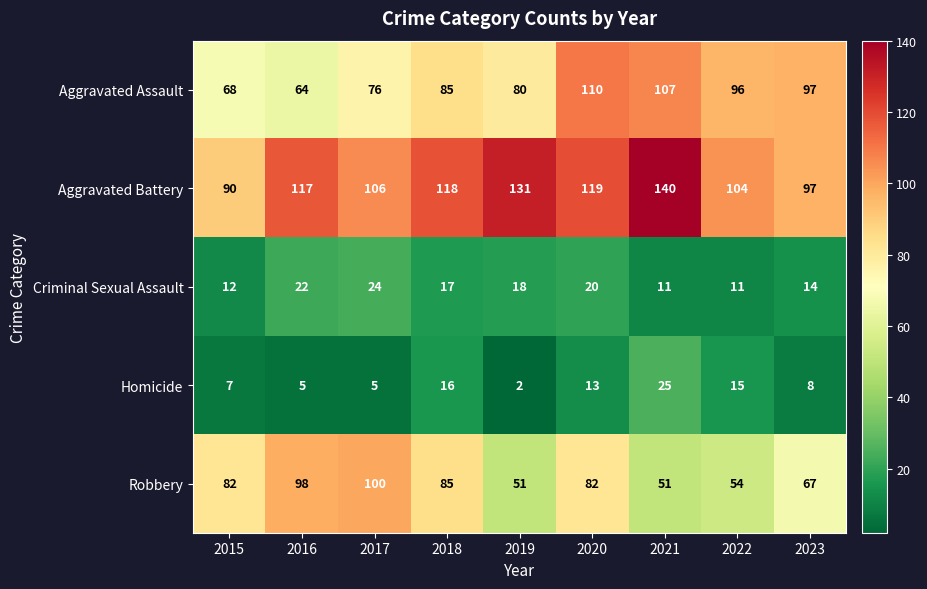

The value of Aggravated Assault at 2020 is 110. True or false?

True